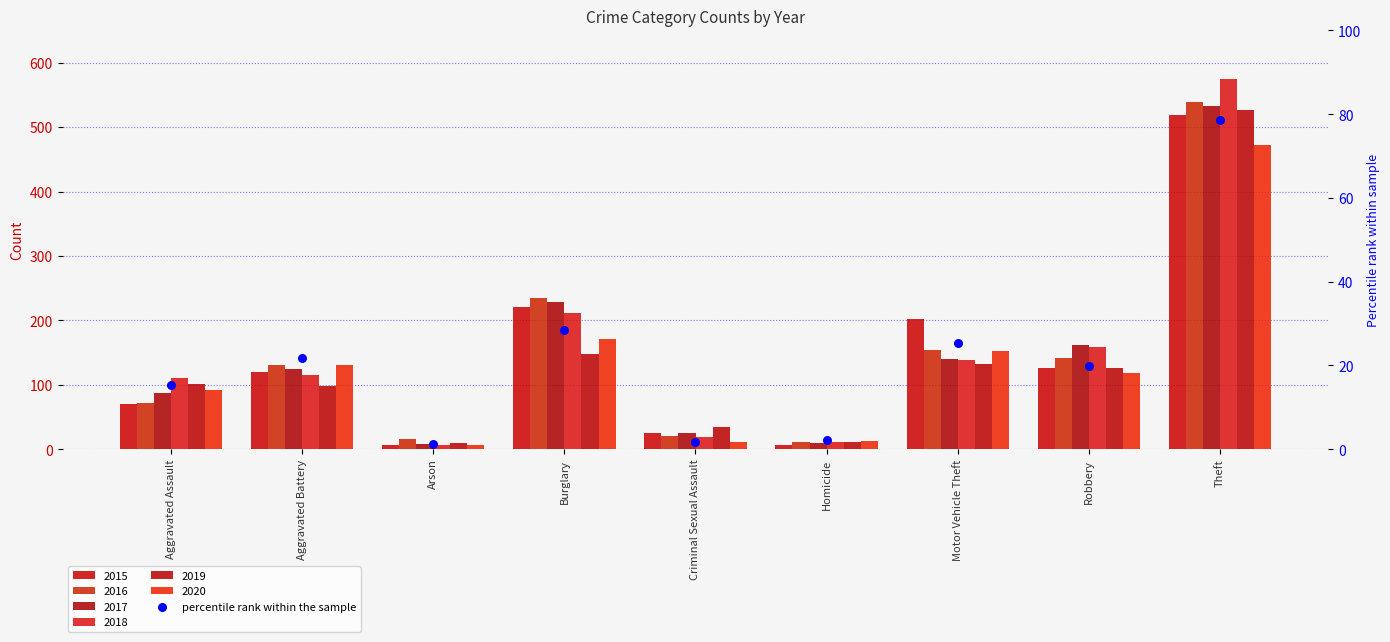

What is the ratio of the value at Burglary to the value at Robbery?

1.4